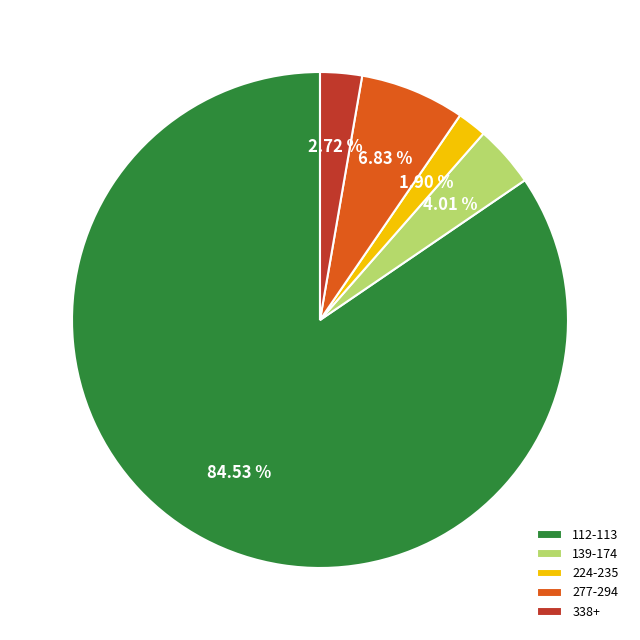

Which slice is the largest?

112-113